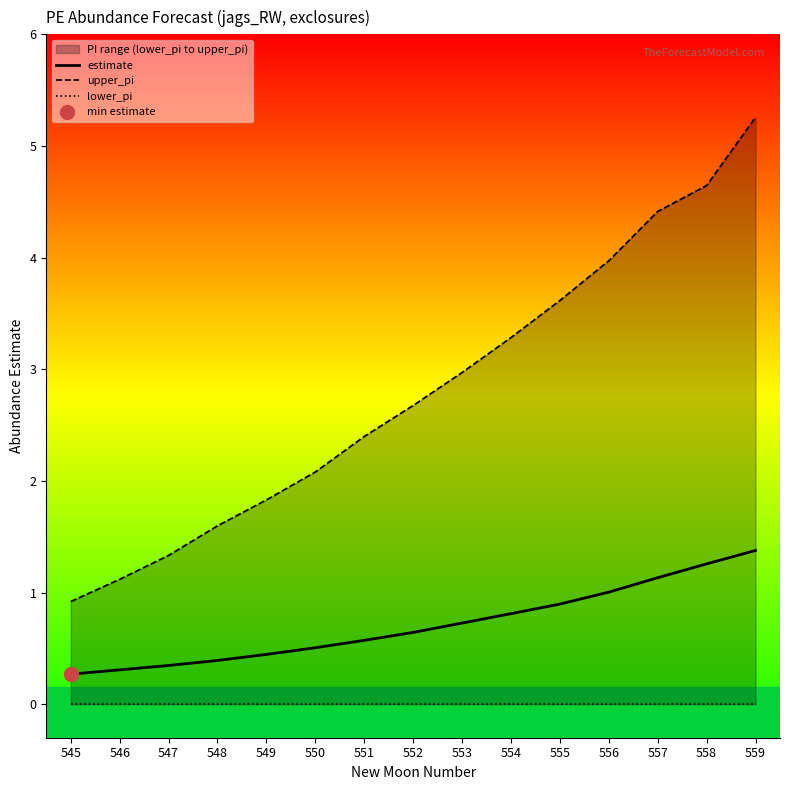

Does the chart have visible grid lines?

No